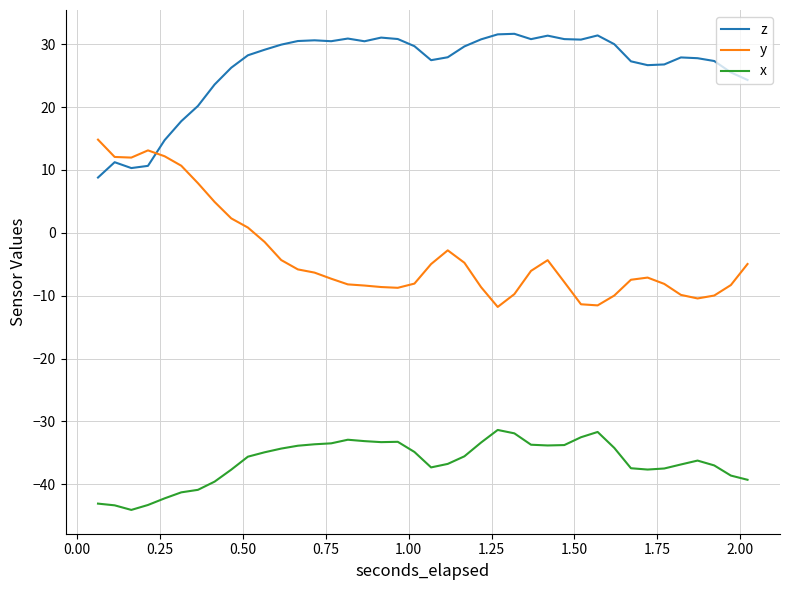

Which series has the largest total across all categories?

z